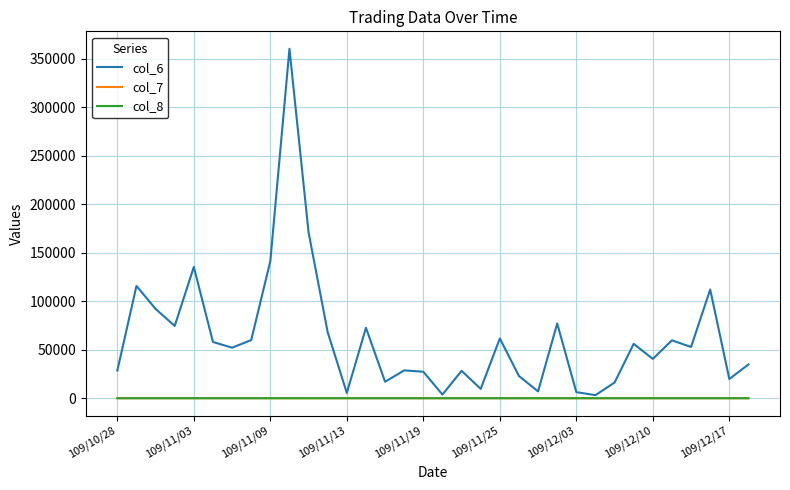

Which series has the largest range (max minus min)?

col_6